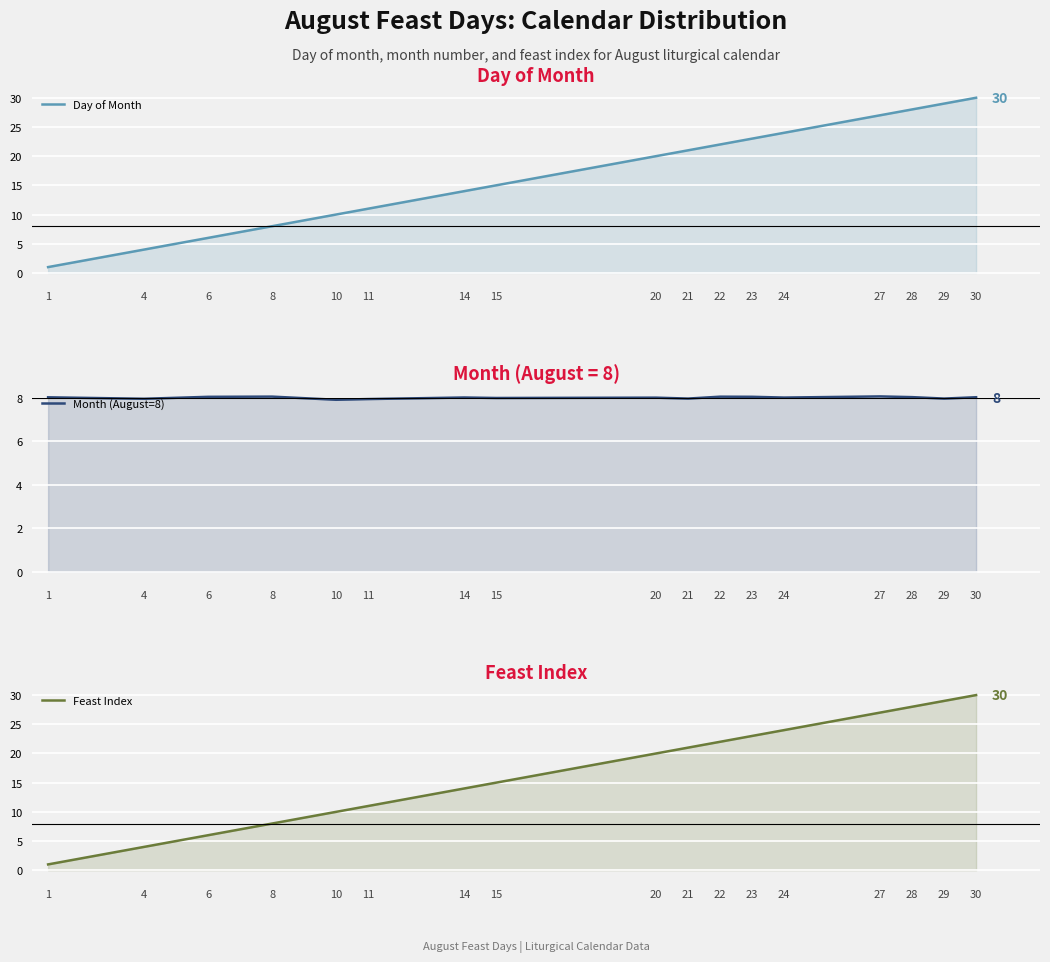

What is the sum of the Month (August=8) values at 21 and 10?

15.9